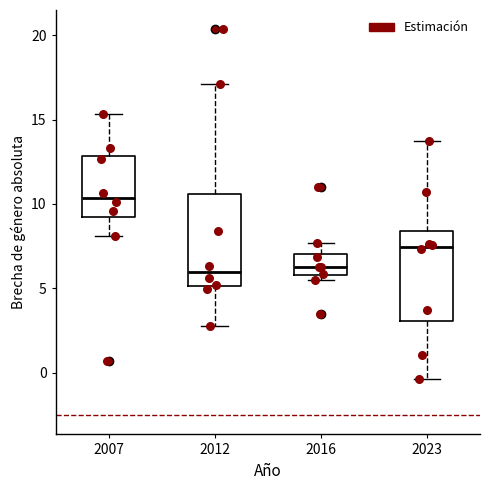

Where does the lower whisker of the box at x = 2007 end on the y-axis? The values are not printed on the chart, so give them approximately, as read against the axis.

8.0